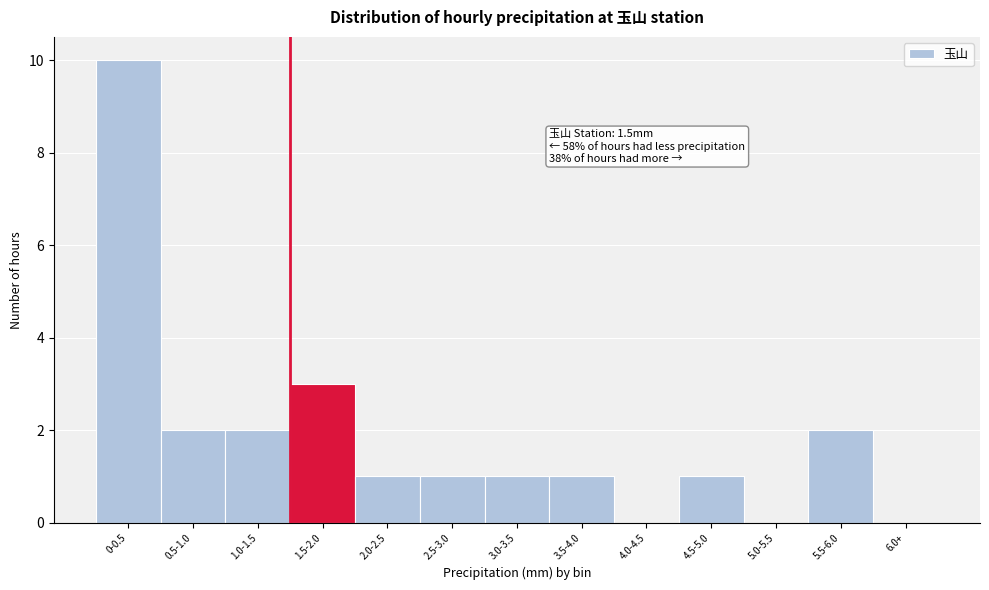

Reading left to right, list all the values displayed in this chart.

0-0.5=10	0.5-1.0=2	1.0-1.5=2	1.5-2.0=3	2.0-2.5=1	2.5-3.0=1	3.0-3.5=1	3.5-4.0=1	4.0-4.5=0	4.5-5.0=1	5.0-5.5=0	5.5-6.0=2	6.0+=0